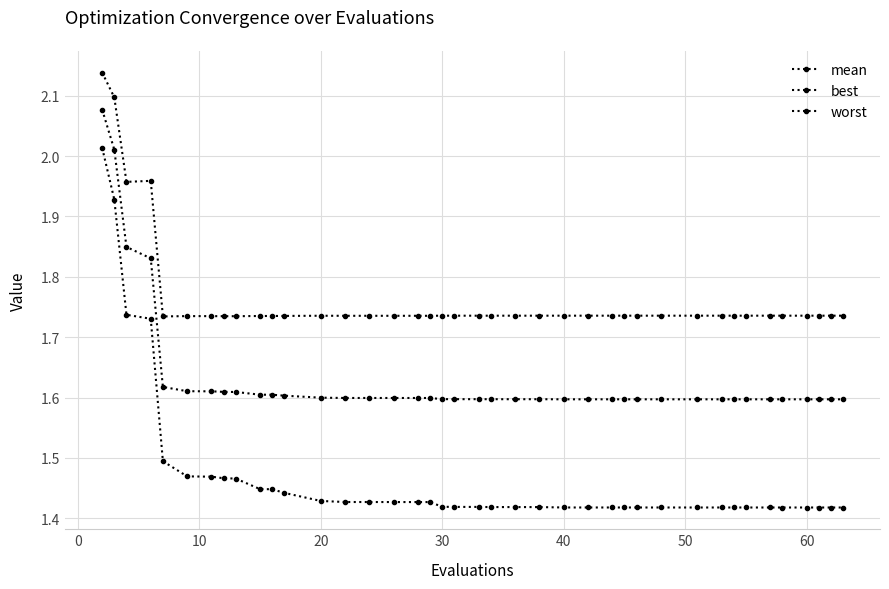

Does the chart have visible grid lines?

Yes